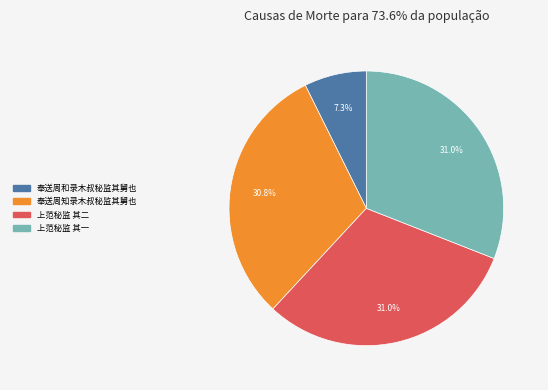

Approximately how many times larger is the value at 上范秘监 其二 compared to 奉送周和录木叔秘监其舅也?

4.2